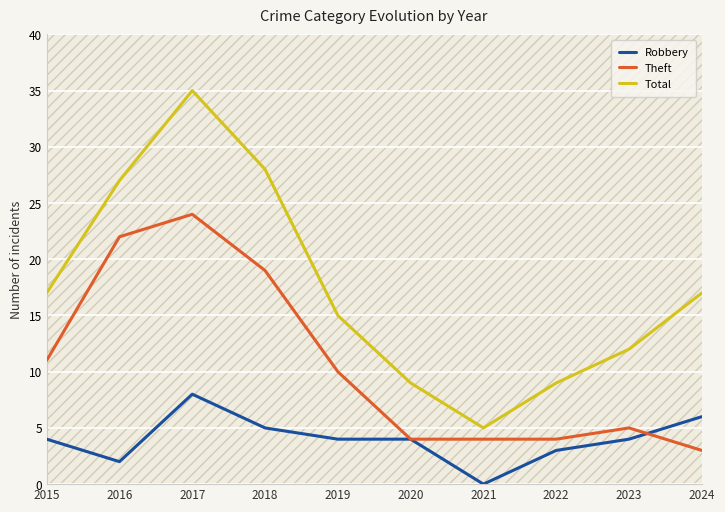

At how many categories does at least one series exceed 8?

9